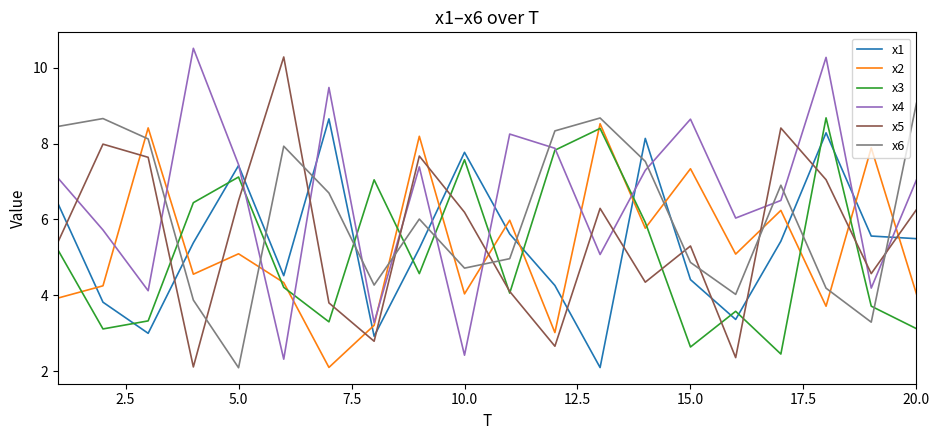

What is the greatest value displayed?

10.5